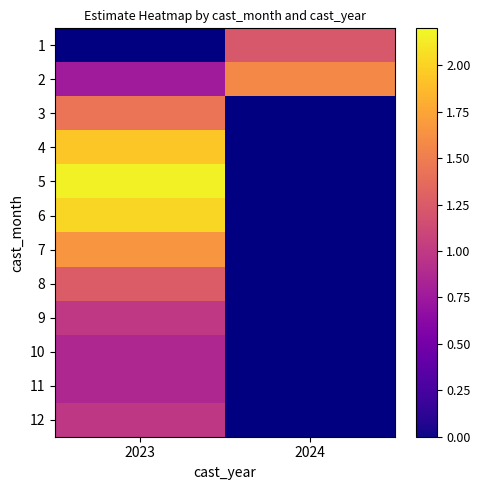

Which has a higher value, 2024 or 2023?

2023